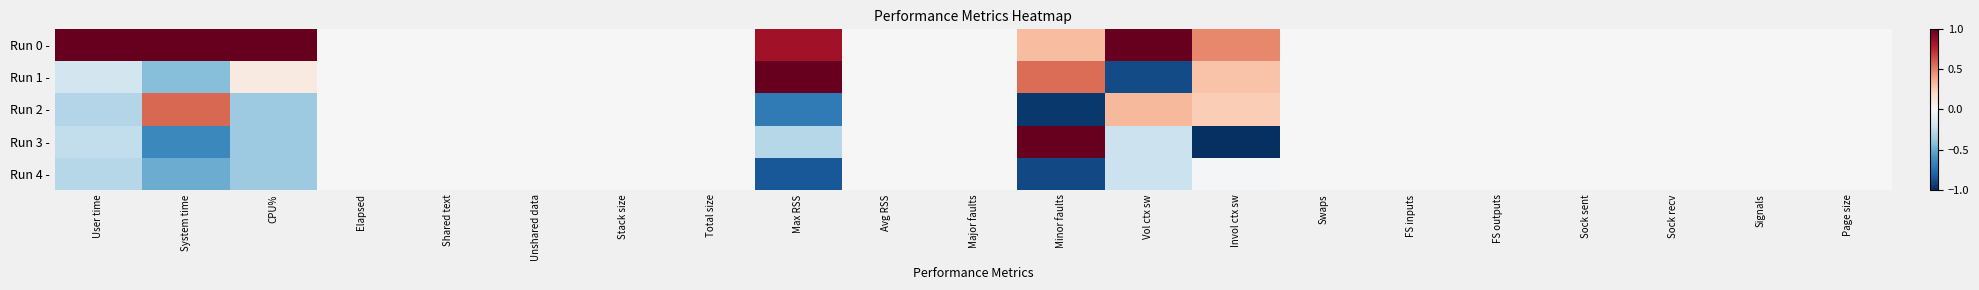

Reading right to left, what are all the values shown in this chart?

Run 0 -: Page size=0.0	Signals=0.0	Sock recv=0.0	Sock sent=0.0	FS outputs=0.0	FS inputs=0.0	Swaps=0.0	Invol ctx sw=0.5	Vol ctx sw=1.0	Minor faults=0.3	Major faults=0.0	Avg RSS=0.0	Max RSS=0.8	Total size=0.0	Stack size=0.0	Unshared data=0.0	Shared text=0.0	Elapsed=0.0	CPU%=1.0	System time=1.0	User time=1.0
Run 1 -: Page size=0.0	Signals=0.0	Sock recv=0.0	Sock sent=0.0	FS outputs=0.0	FS inputs=0.0	Swaps=0.0	Invol ctx sw=0.3	Vol ctx sw=-0.9	Minor faults=0.6	Major faults=0.0	Avg RSS=0.0	Max RSS=1.0	Total size=0.0	Stack size=0.0	Unshared data=0.0	Shared text=0.0	Elapsed=0.0	CPU%=0.1	System time=-0.4	User time=-0.2
Run 2 -: Page size=0.0	Signals=0.0	Sock recv=0.0	Sock sent=0.0	FS outputs=0.0	FS inputs=0.0	Swaps=0.0	Invol ctx sw=0.2	Vol ctx sw=0.3	Minor faults=-1.0	Major faults=0.0	Avg RSS=0.0	Max RSS=-0.7	Total size=0.0	Stack size=0.0	Unshared data=0.0	Shared text=0.0	Elapsed=0.0	CPU%=-0.4	System time=0.6	User time=-0.3
Run 3 -: Page size=0.0	Signals=0.0	Sock recv=0.0	Sock sent=0.0	FS outputs=0.0	FS inputs=0.0	Swaps=0.0	Invol ctx sw=-1.0	Vol ctx sw=-0.2	Minor faults=1.0	Major faults=0.0	Avg RSS=0.0	Max RSS=-0.3	Total size=0.0	Stack size=0.0	Unshared data=0.0	Shared text=0.0	Elapsed=0.0	CPU%=-0.4	System time=-0.6	User time=-0.2
Run 4 -: Page size=0.0	Signals=0.0	Sock recv=0.0	Sock sent=0.0	FS outputs=0.0	FS inputs=0.0	Swaps=0.0	Invol ctx sw=-0.0	Vol ctx sw=-0.2	Minor faults=-0.9	Major faults=0.0	Avg RSS=0.0	Max RSS=-0.9	Total size=0.0	Stack size=0.0	Unshared data=0.0	Shared text=0.0	Elapsed=0.0	CPU%=-0.4	System time=-0.5	User time=-0.3